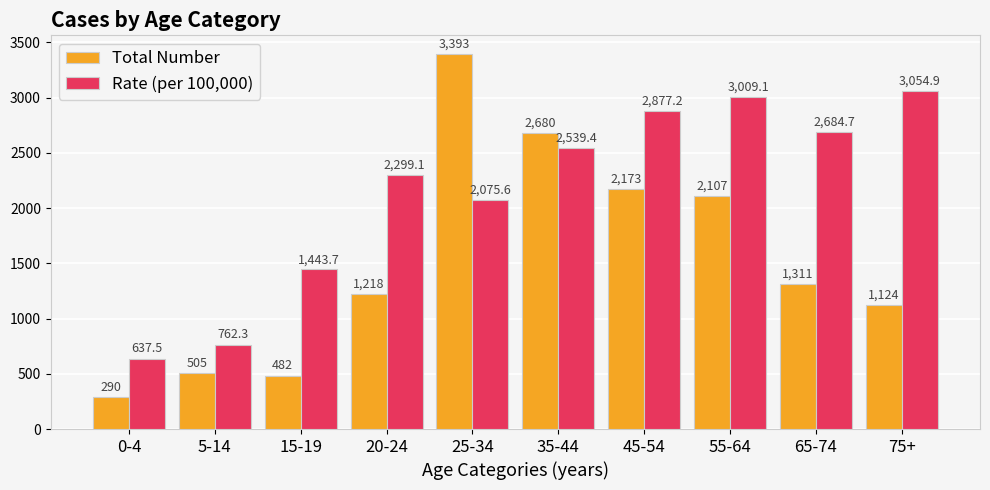

What is the value of the Rate (per 100,000) bar at the 5th from the left?

2075.6